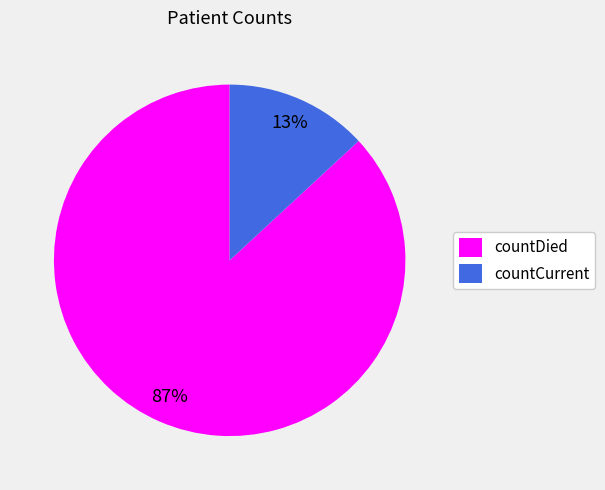

Combined, do countCurrent and countDied account for over 50%?

Yes